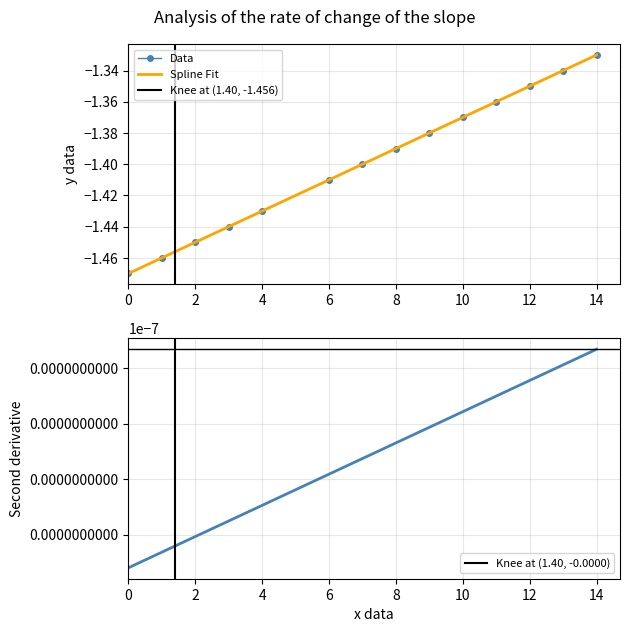

At which category does the chart reach its peak across all series?

14